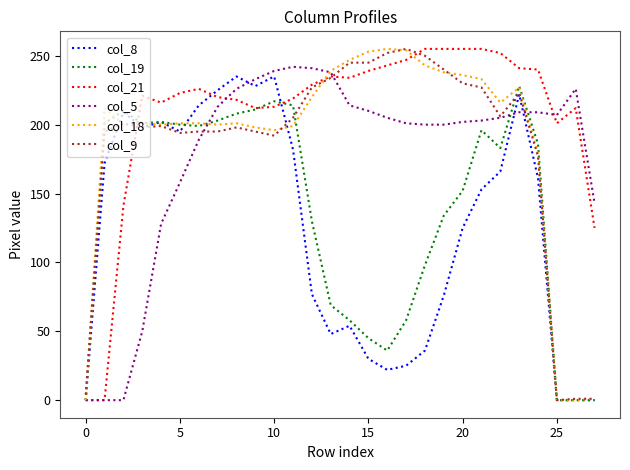

What is the maximum value for col_9?

255